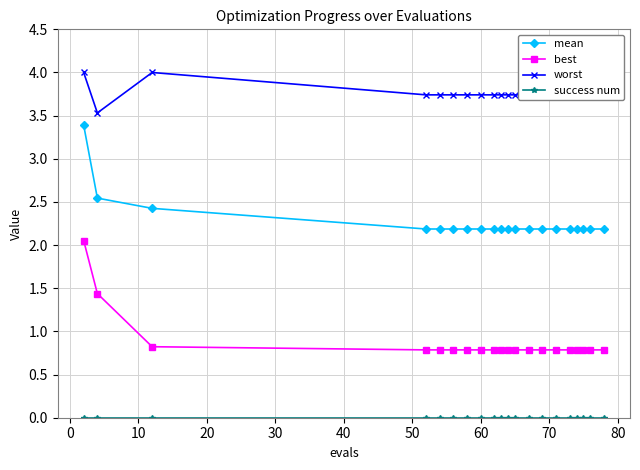

What is the lowest value of the mean series?

2.2